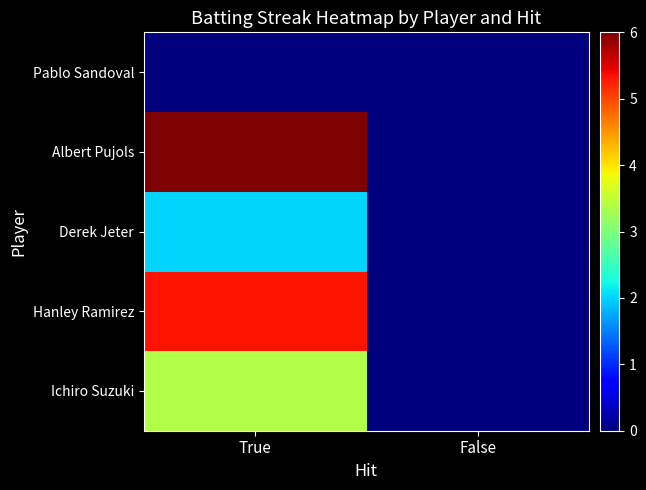

Reading left to right, extract all data points from this chart.

Ichiro Suzuki: True=3.4	False=0.0
Hanley Ramirez: True=5.3	False=0.0
Derek Jeter: True=2.0	False=0.0
Albert Pujols: True=6.0	False=0.0
Pablo Sandoval: True=0.0	False=0.0